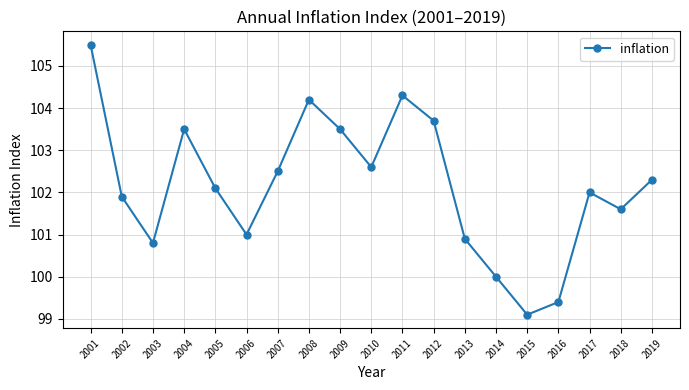

Approximately how many times larger is the value at 2008 compared to 2009?

1.0